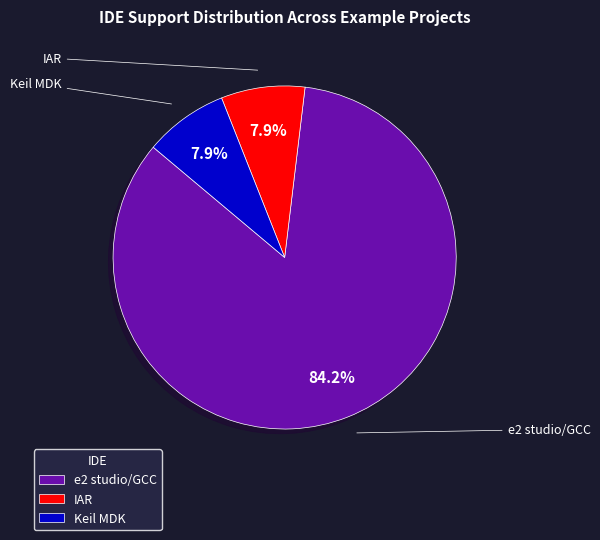

Which category has the biggest portion of the pie?

e2 studio/GCC